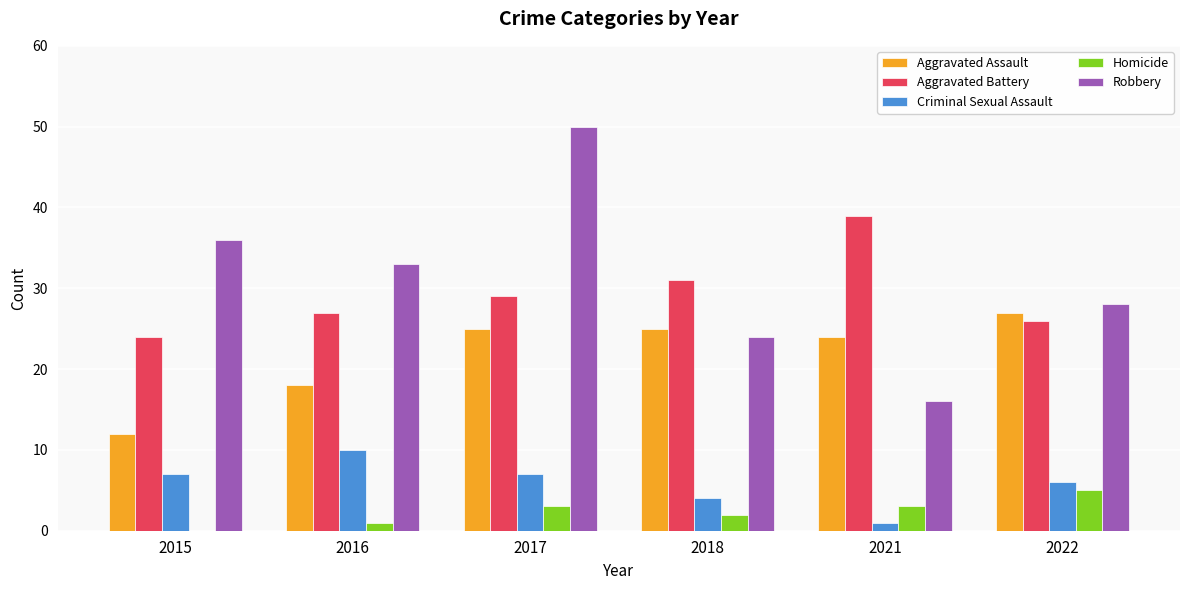

What is the total value across all series at 2015?

79